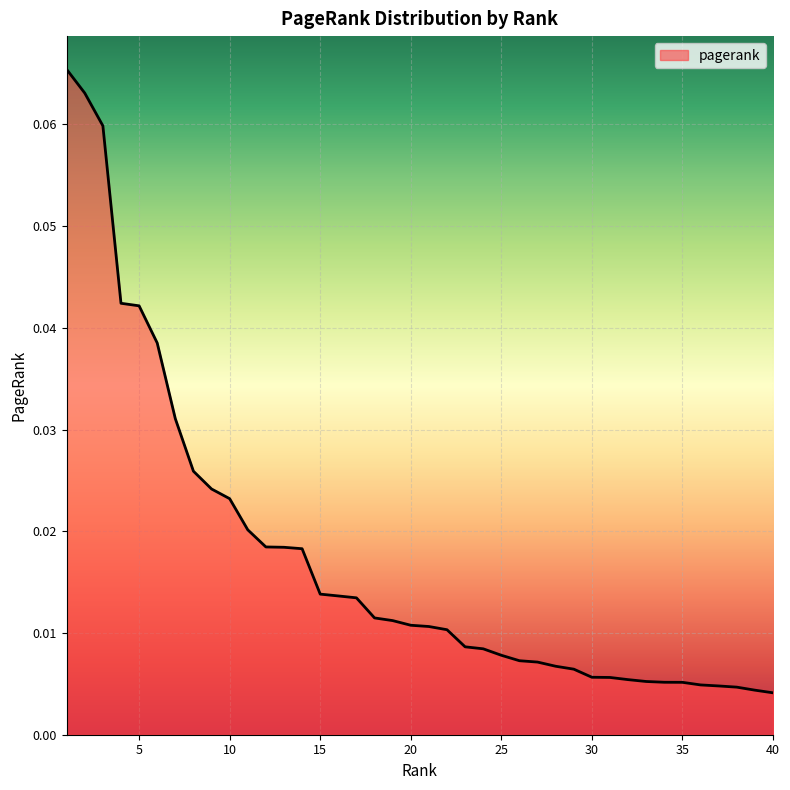

At which category does the chart reach its minimum across all series?

40